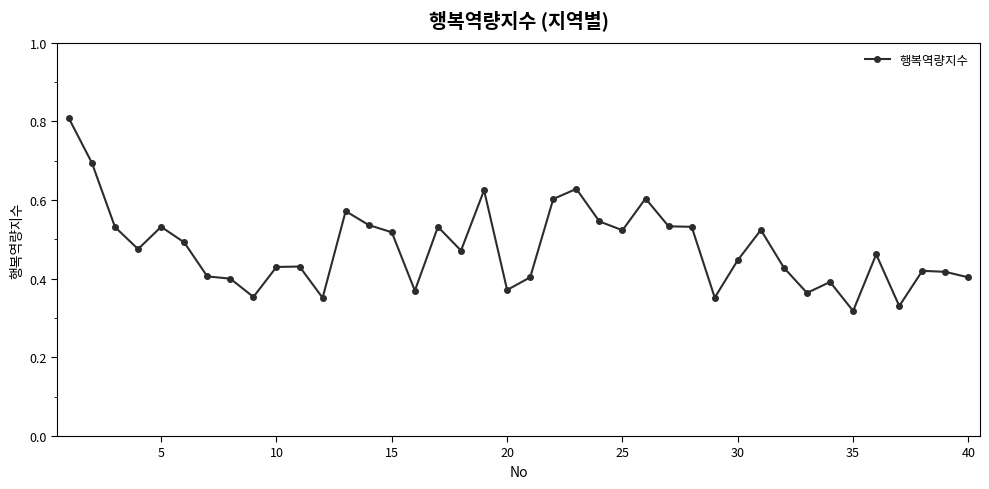

Does the chart display data point markers on the line(s)?

Yes